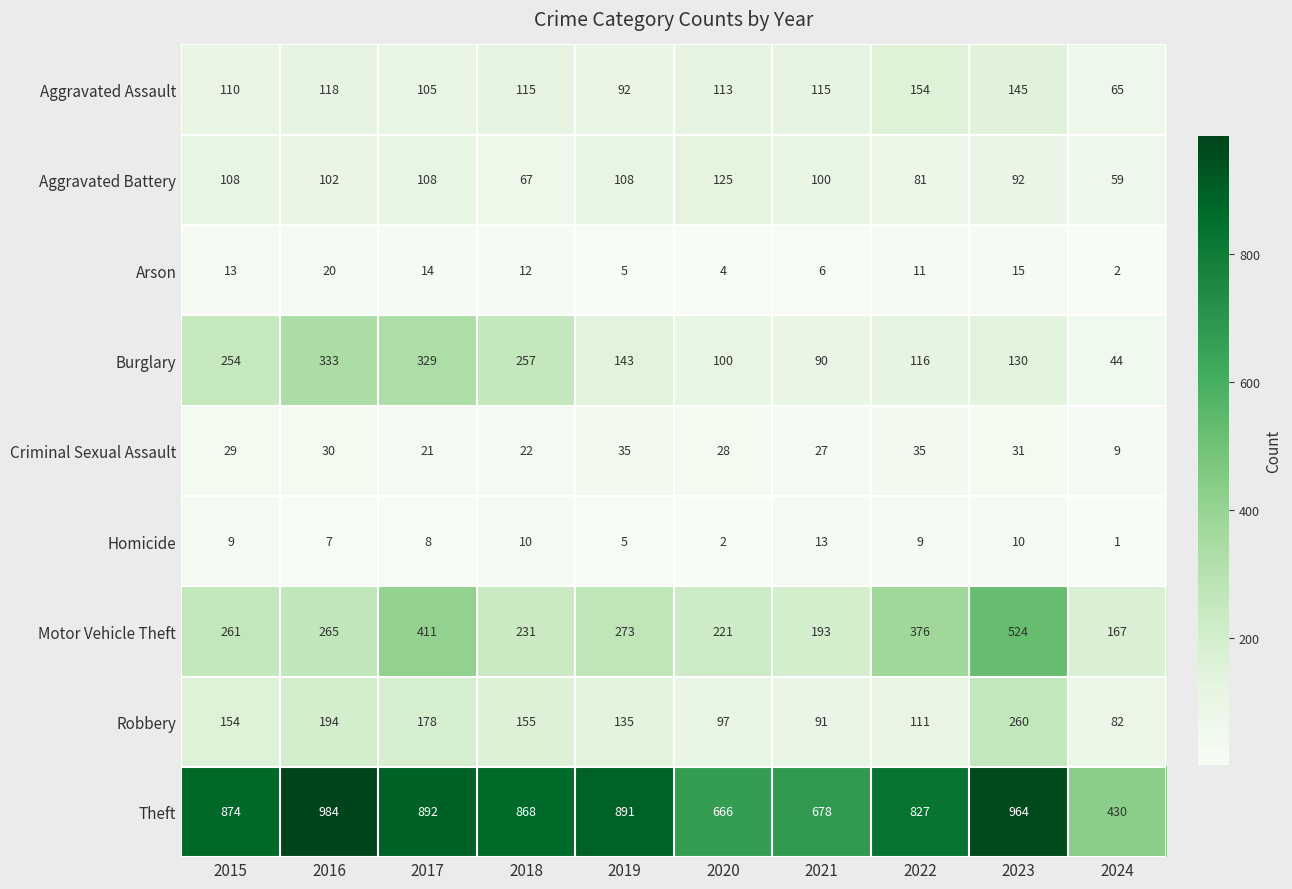

Which series has the largest range (max minus min)?

Theft